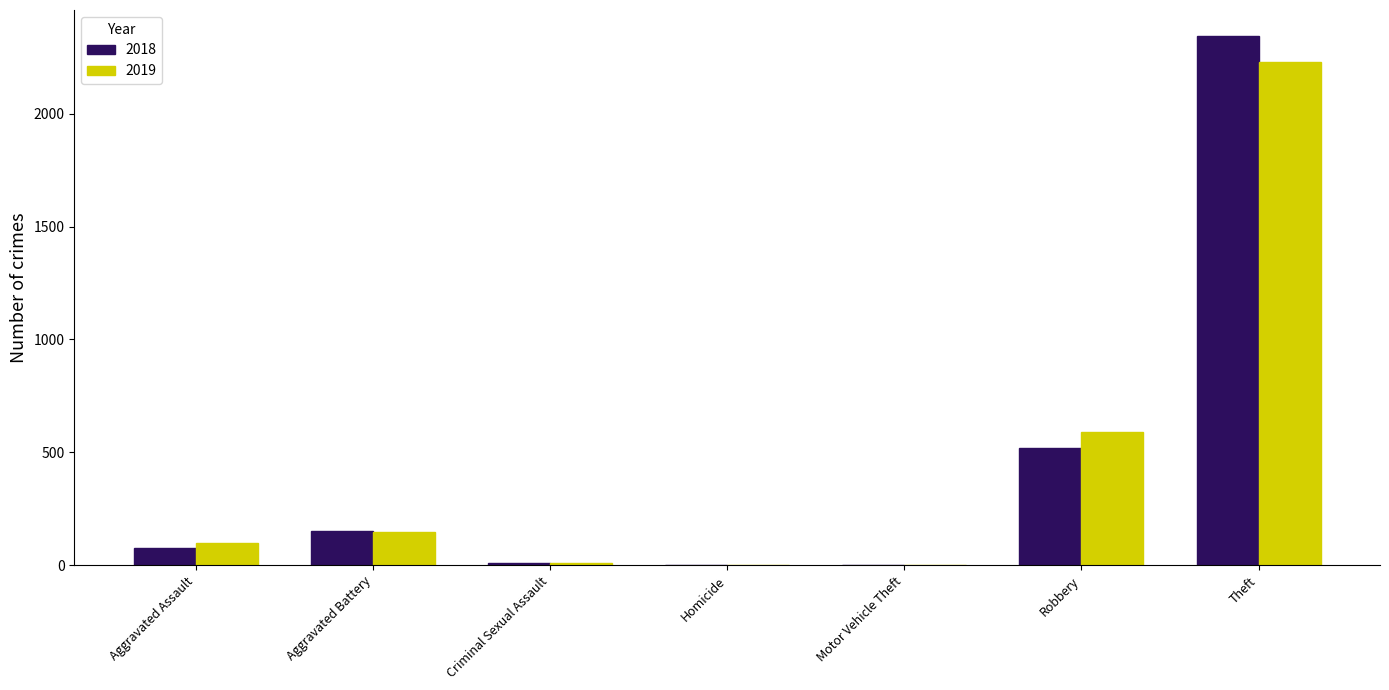

Which series has the largest range (max minus min)?

2018